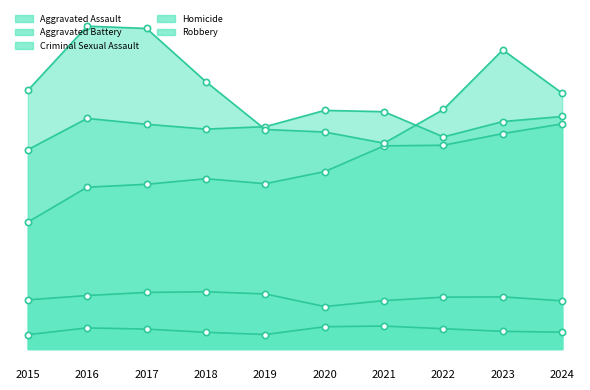

At which category does Aggravated Battery reach its first local valley?

2018